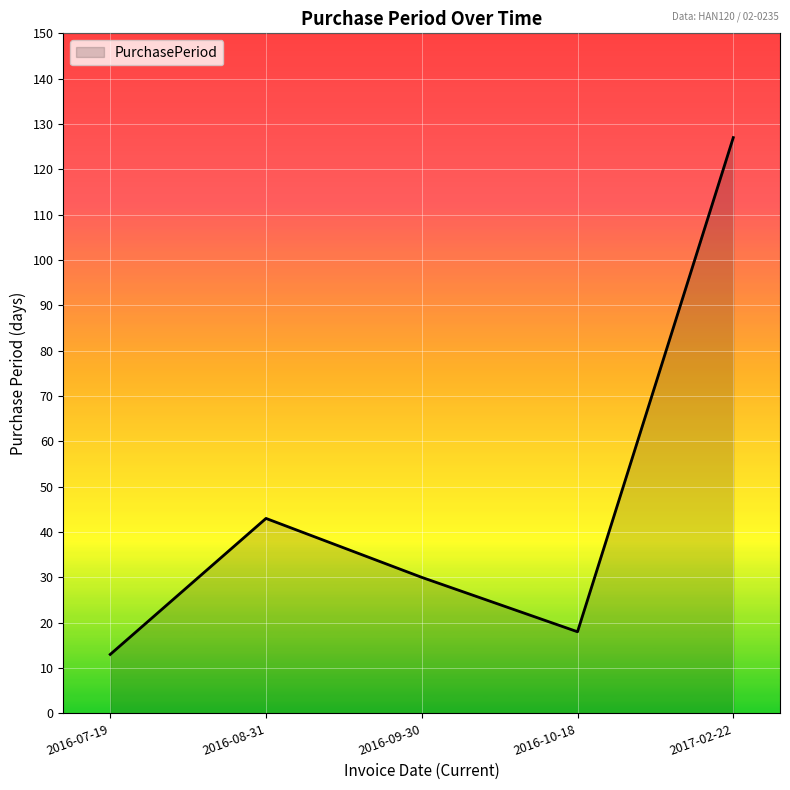

What is the minimum value shown in the chart?

13